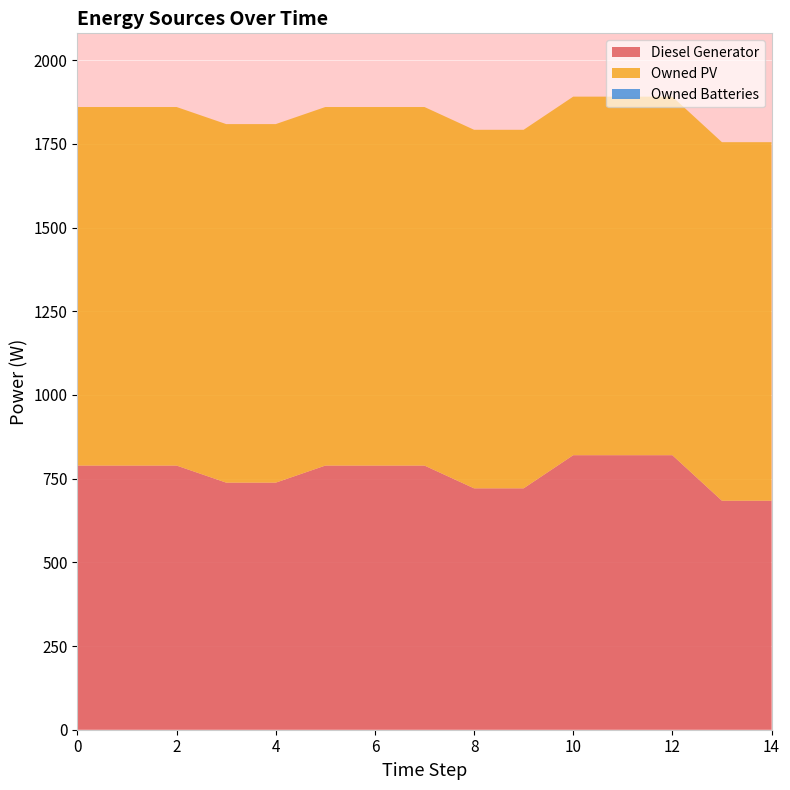

Reading left to right, list all the values displayed in this chart.

Diesel Generator: 0=789	1=789	2=789	3=738	4=738	5=789	6=789	7=789	8=721	9=721	10=820	11=820	12=820	13=684	14=684
Owned PV: 0=1071	1=1071	2=1071	3=1071	4=1071	5=1071	6=1071	7=1071	8=1071	9=1071	10=1071	11=1071	12=1071	13=1071	14=1071
Owned Batteries: 0=0	1=0	2=0	3=0	4=0	5=0	6=0	7=0	8=0	9=0	10=0	11=0	12=0	13=0	14=0